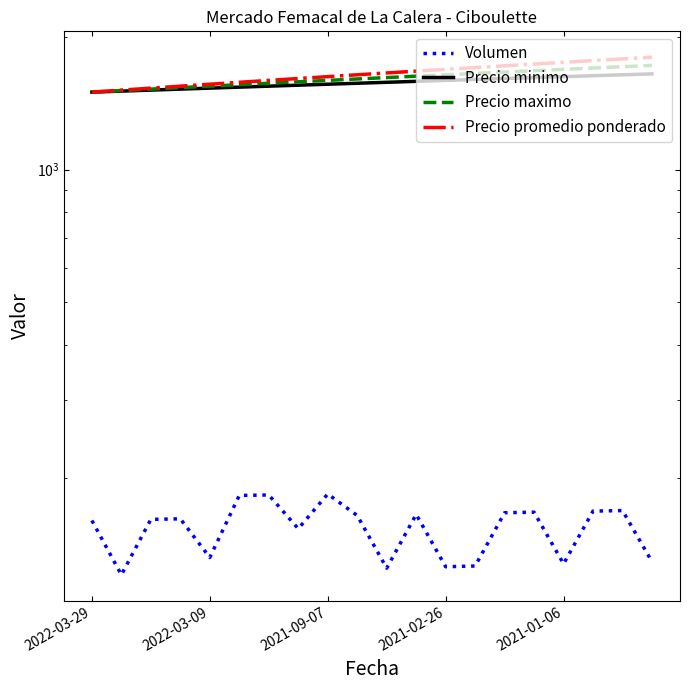

Which series has the largest range (max minus min)?

Precio promedio ponderado